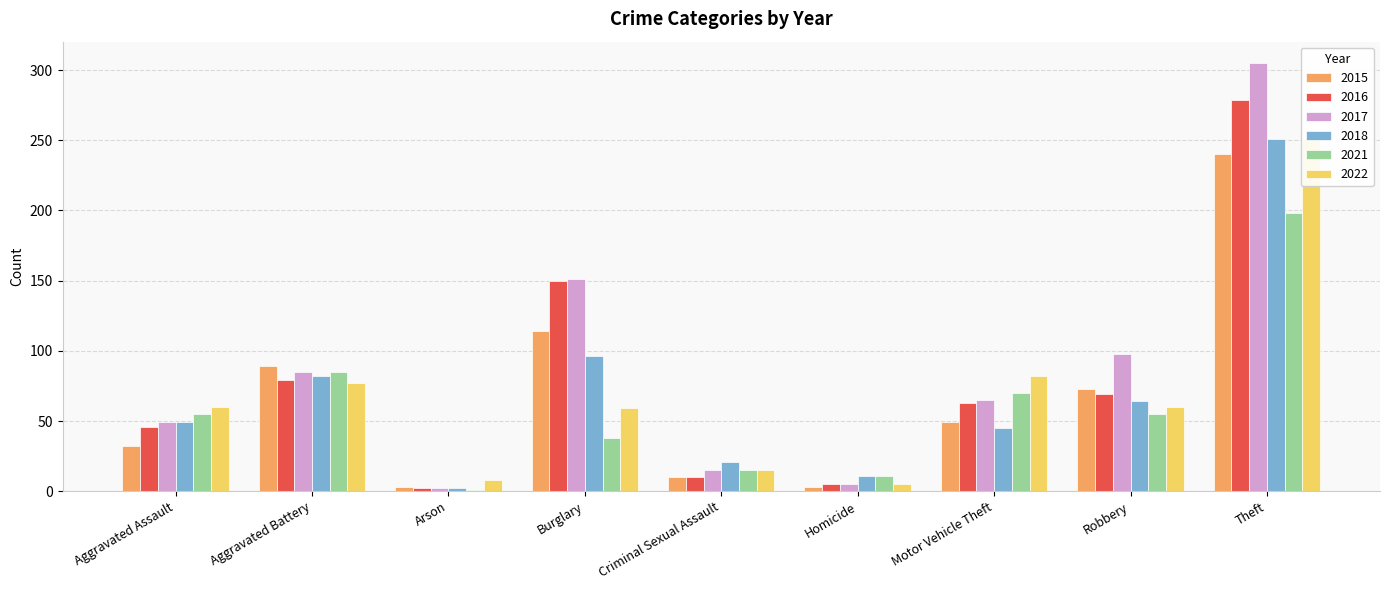

Read the 2017 value at Arson.

2